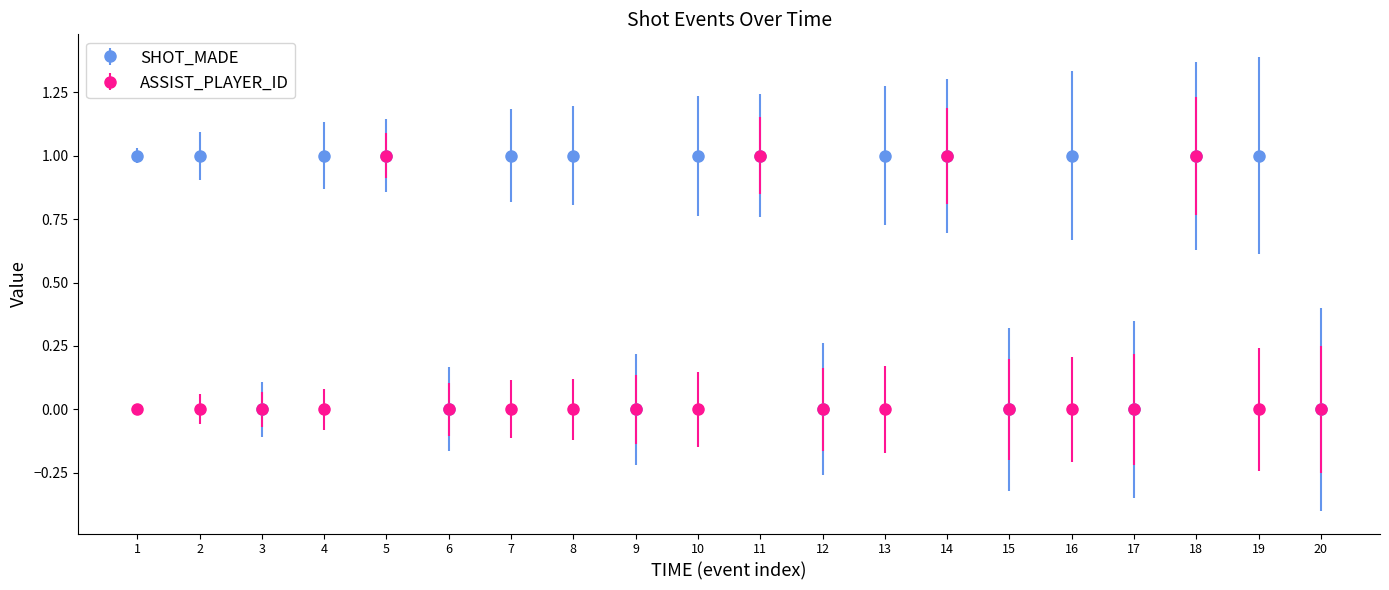

Which series changed the most between 4 and 11?

ASSIST_PLAYER_ID